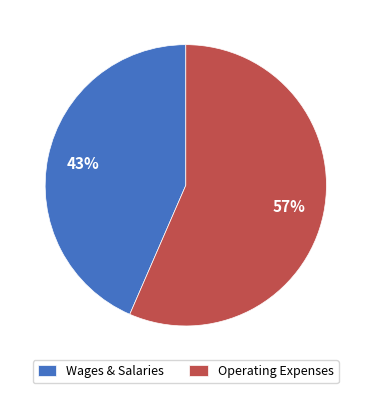

What percentage is the Operating Expenses slice, to the nearest percent?

57%